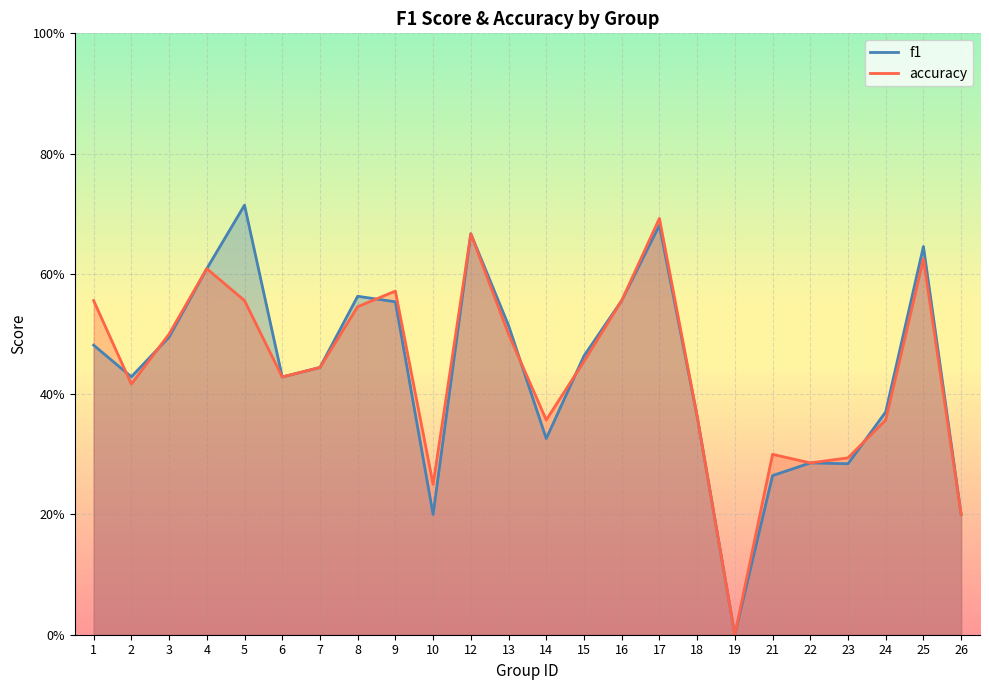

How many intersections are there between accuracy and f1?

6